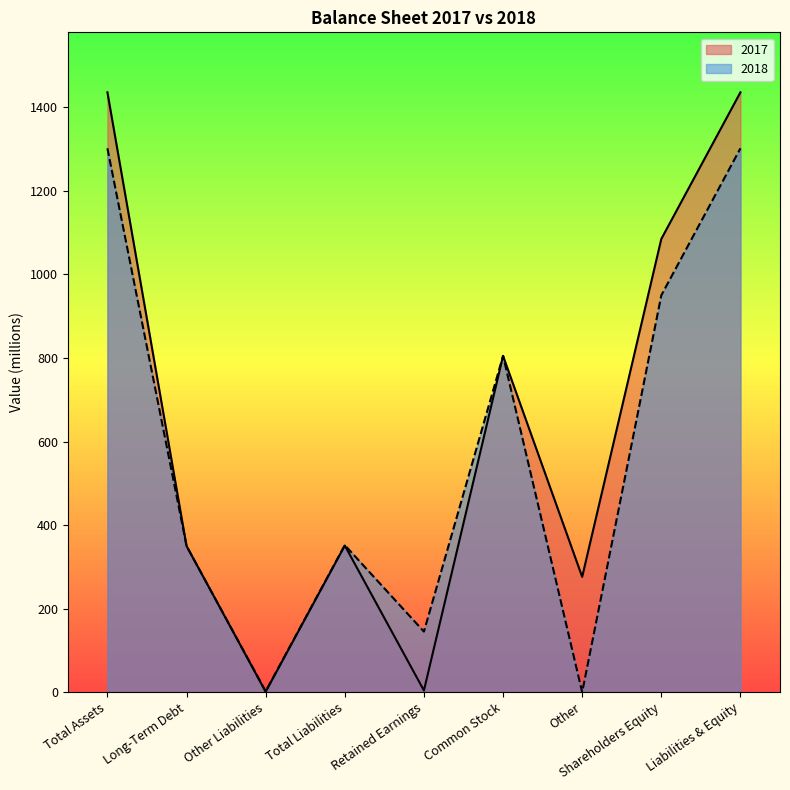

True or false: 2017 and 2018 intersect in this chart.

False